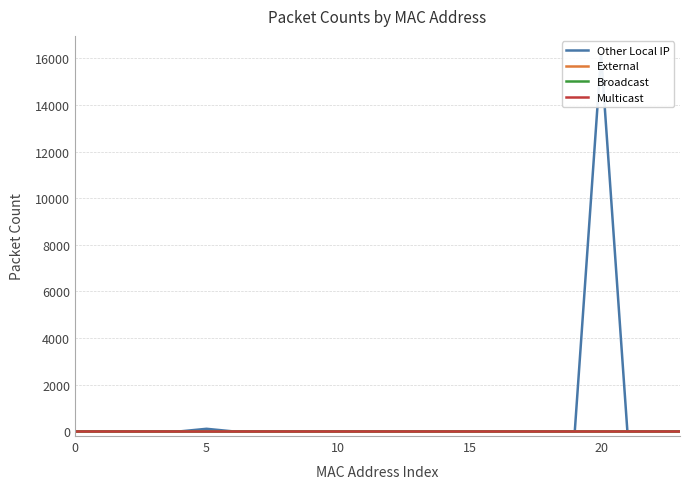

Reading left to right, extract all data points from this chart.

Other Local IP: 0	0	0	0	0	110	0	0	0	0	0	0	0	0	0	0	0	0	0	0	16154	0	0	0
External: 0	0	0	0	0	0	0	0	0	0	0	0	0	0	0	0	0	0	0	0	0	0	0	0
Broadcast: 0	0	0	0	0	0	0	0	0	0	0	0	0	0	0	0	0	0	0	0	0	0	0	0
Multicast: 0	0	0	0	0	0	0	0	0	0	0	0	0	0	0	0	0	0	0	0	0	0	0	0